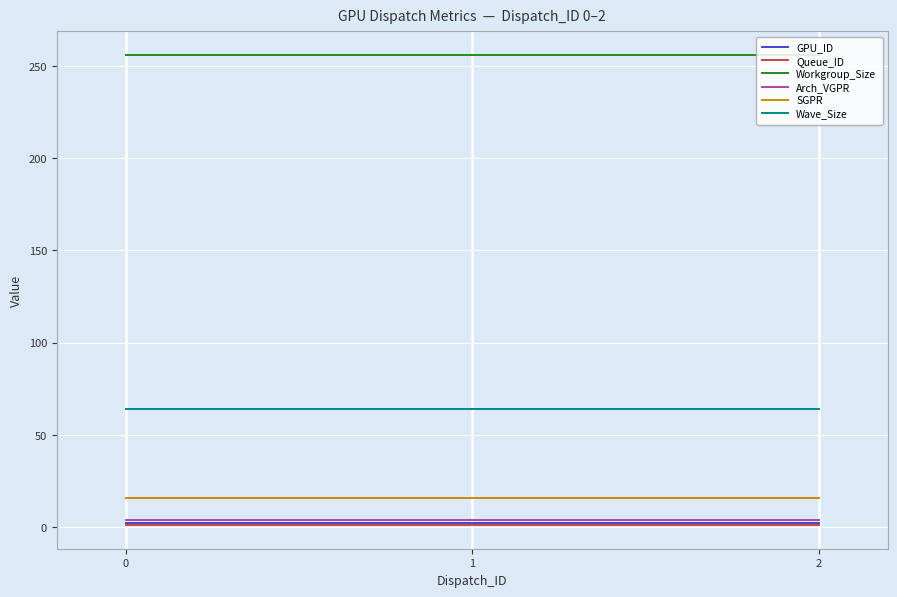

Is the value of Queue_ID at 1 greater than the value of SGPR at 2?

No